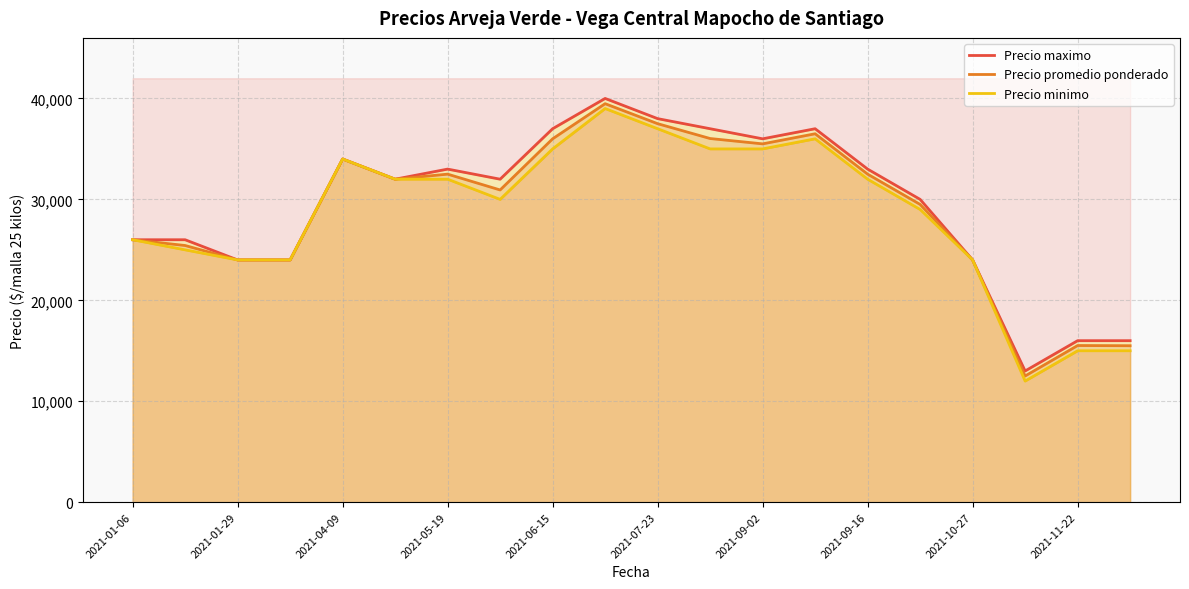

The value of Precio maximo at 13 is 22698. True or false?

False